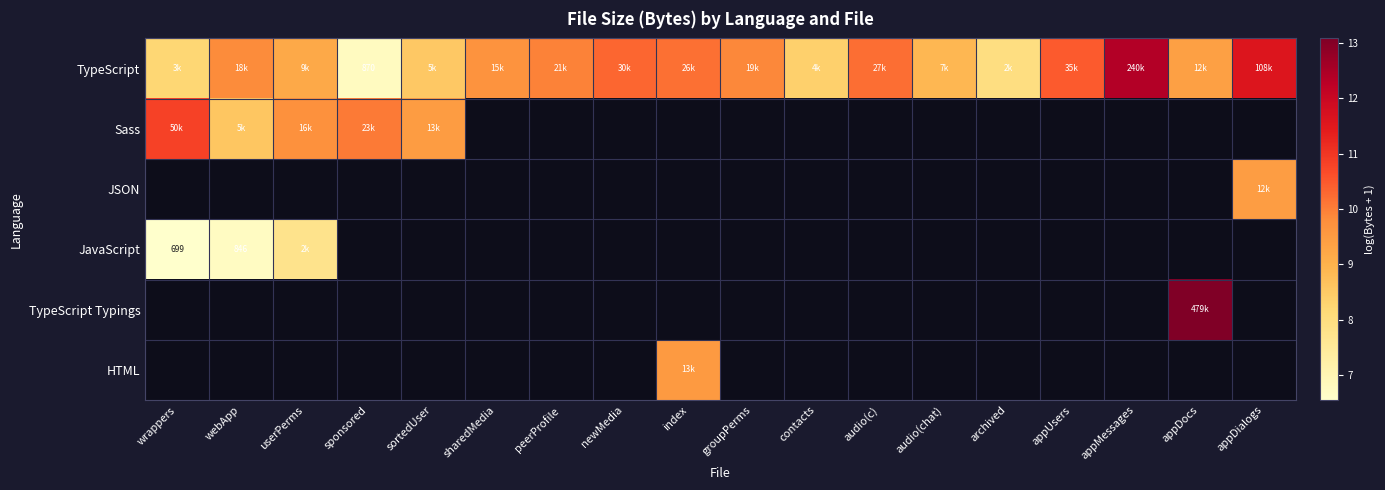

How many positive values does the JSON series have?

1